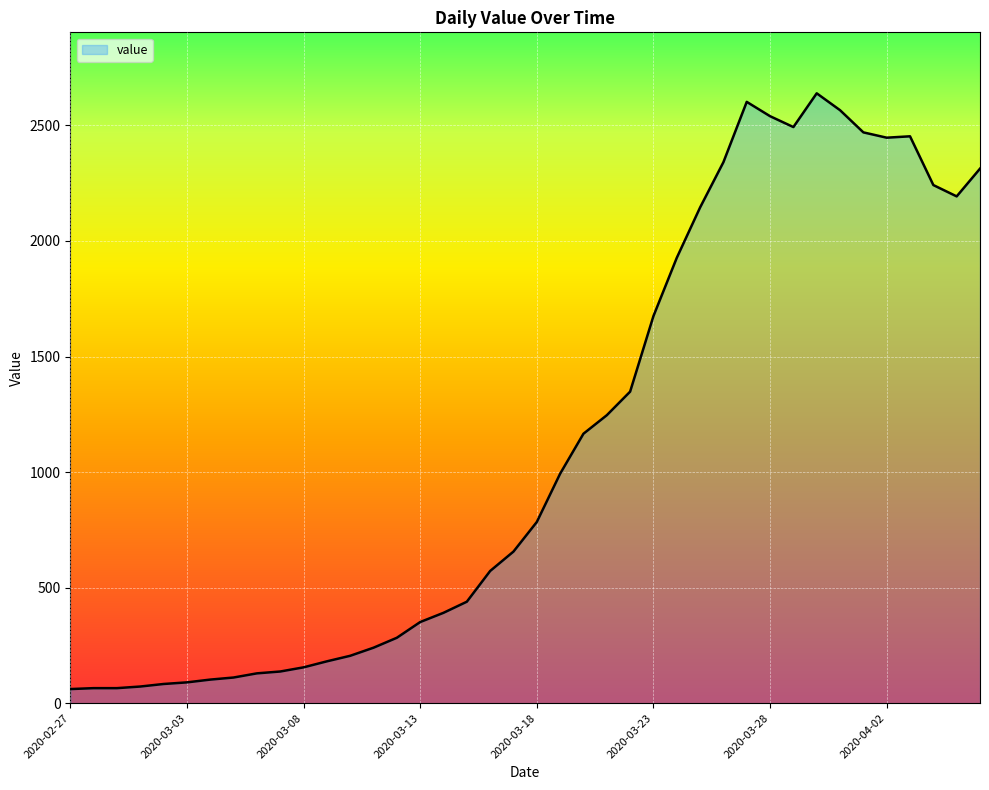

Is this an area chart (filled region under the line)?

Yes